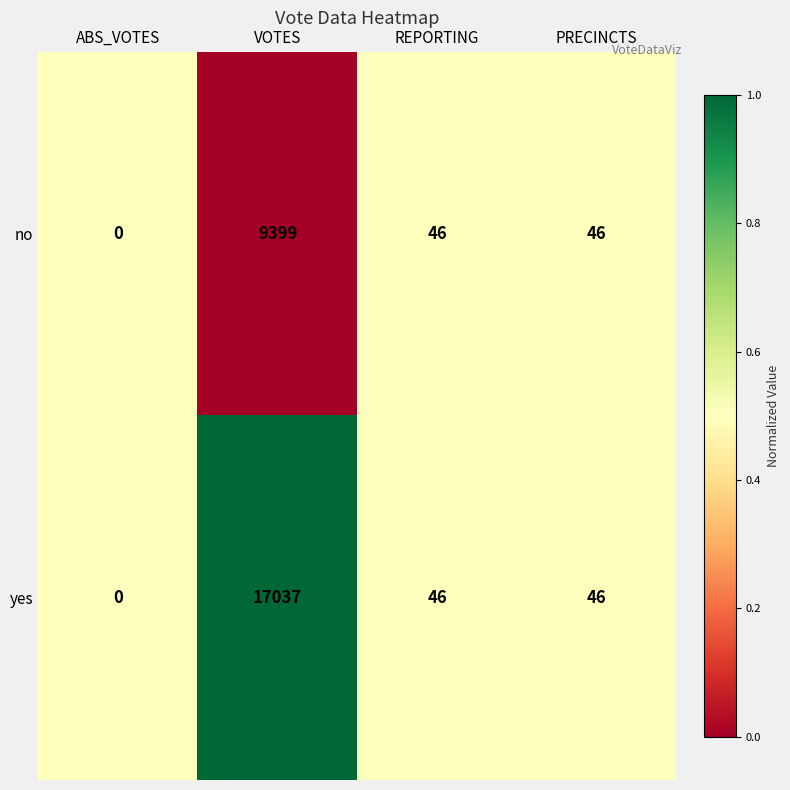

List the series in order of their overall mean, lowest first.

no, yes